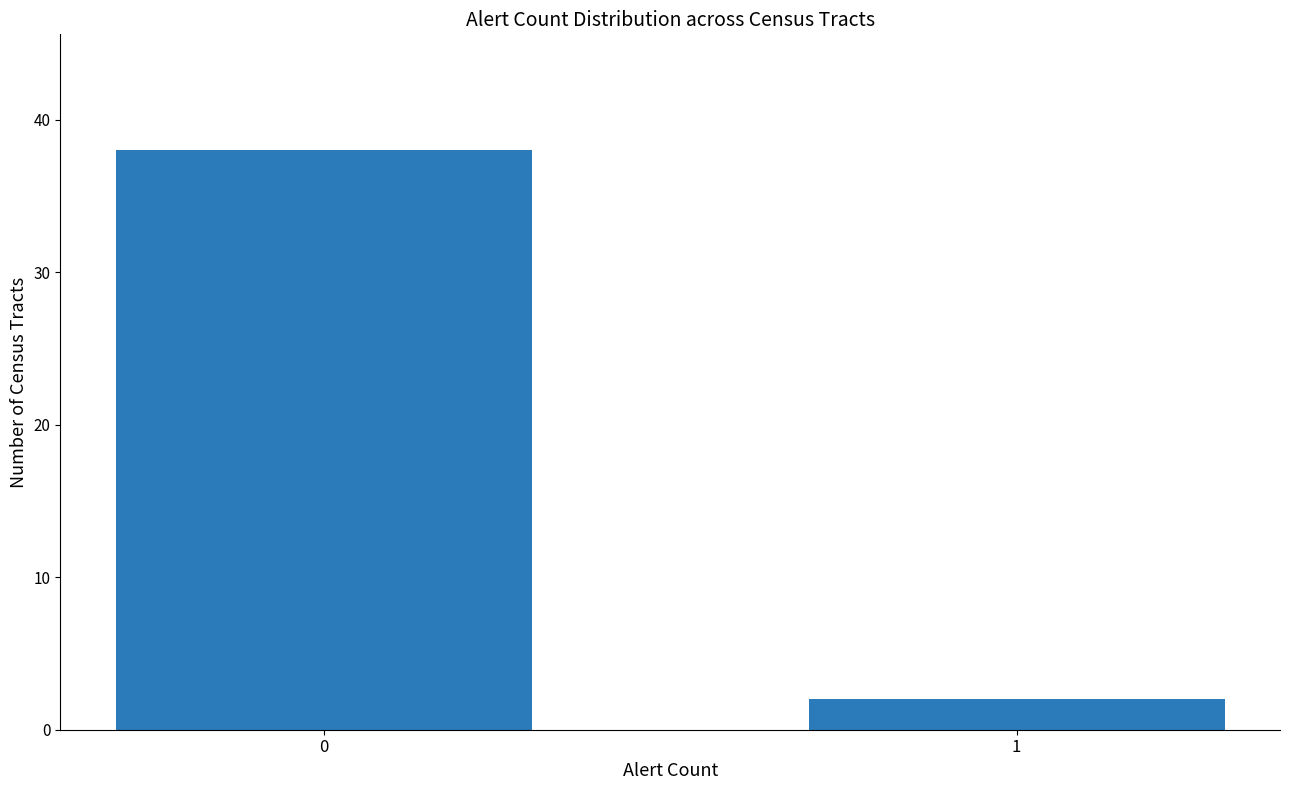

Reading left to right, extract all data points from this chart.

0=38	1=2